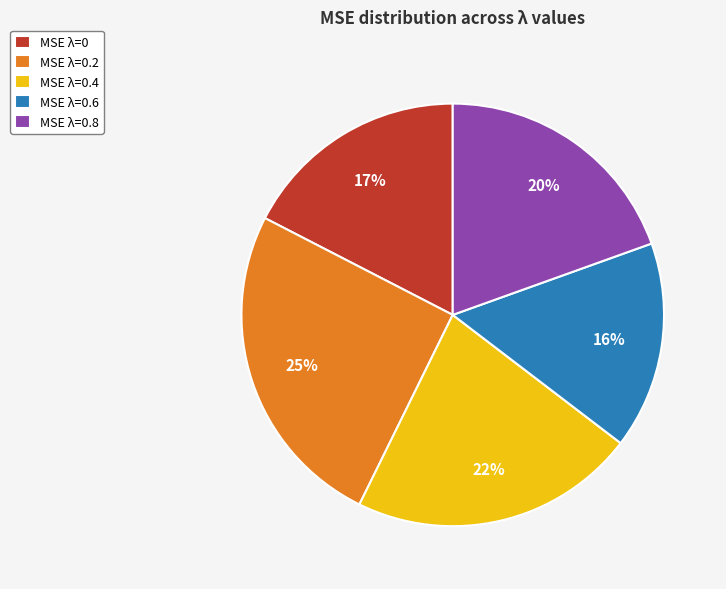

How many segments does this pie chart have?

5